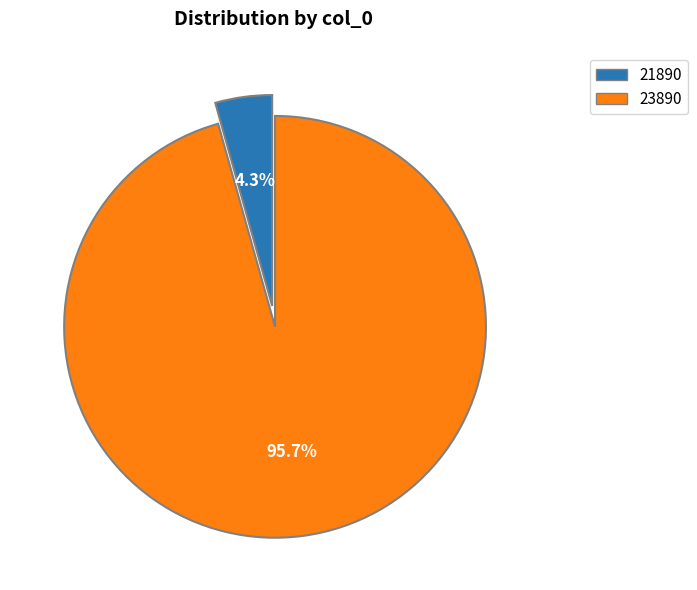

Which has a higher value, 21890 or 23890?

23890